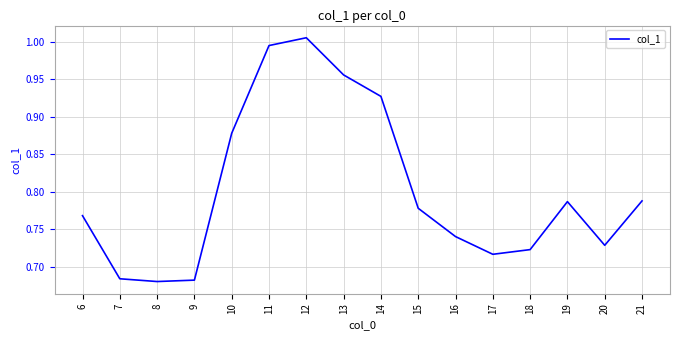

Between 20 and 12, which is larger?

12